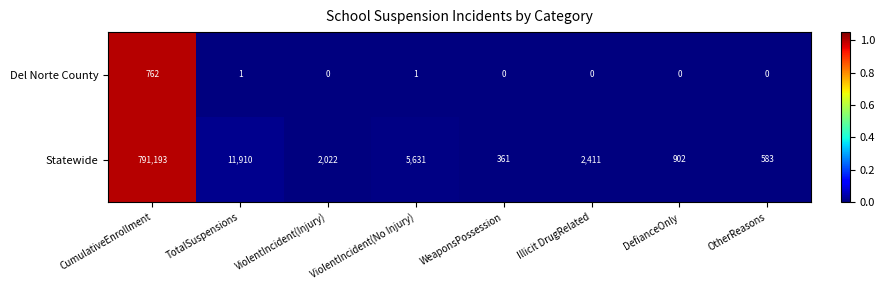

Between CumulativeEnrollment and WeaponsPossession, which series saw the biggest shift?

Statewide